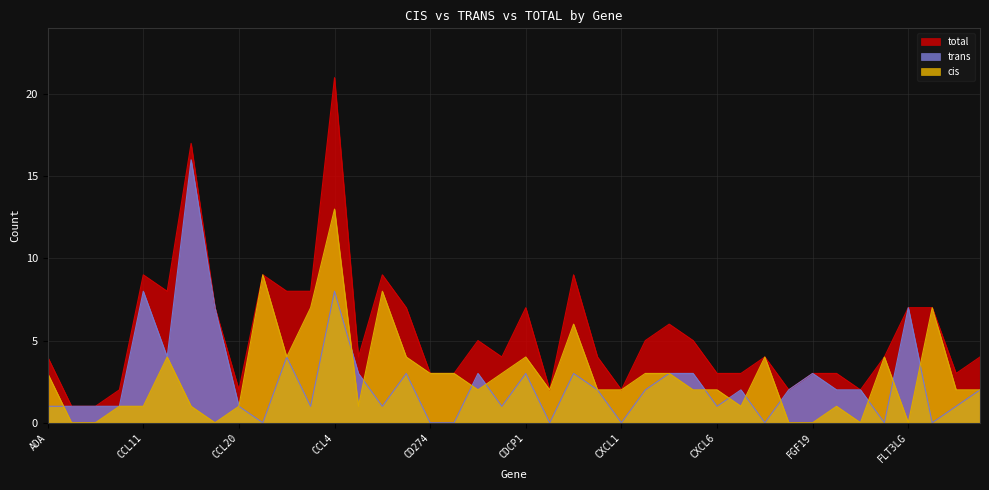

At which category does trans reach its first local peak?

CCL11